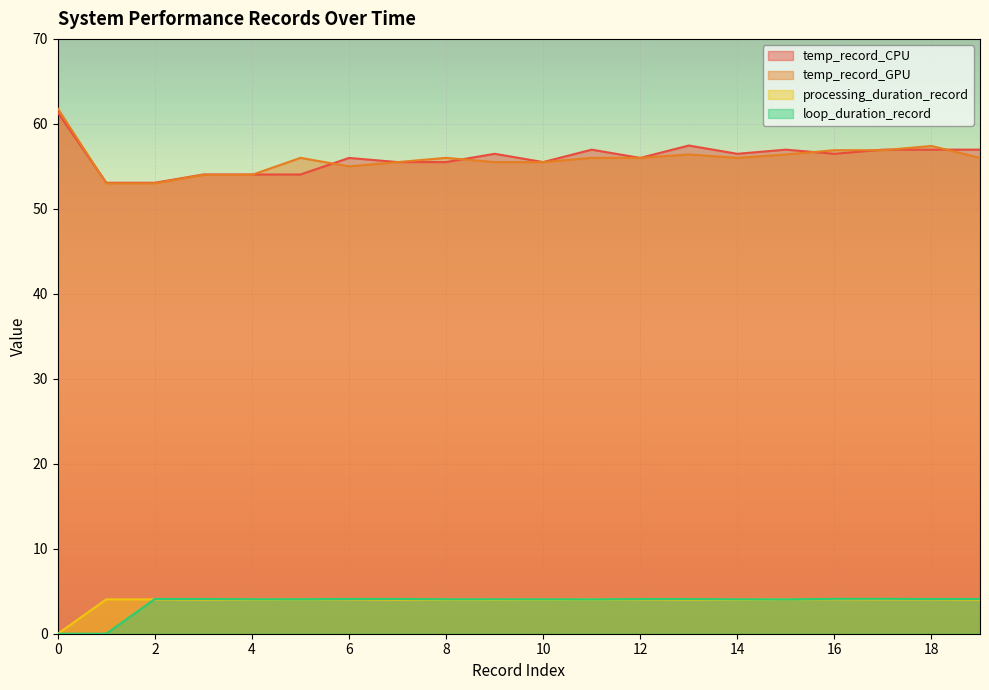

Is it true that loop_duration_record equals 6.2 at 13?

False